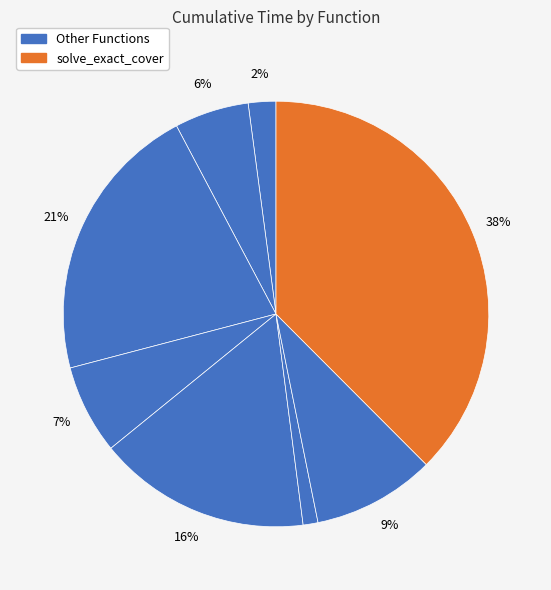

How many segments does this pie chart have?

8